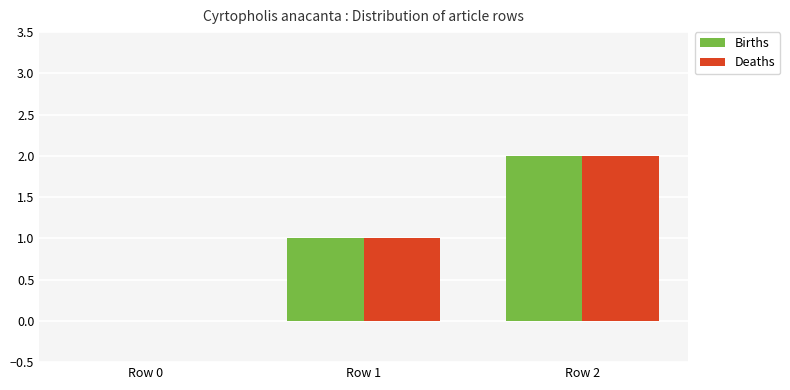

Which label corresponds to the largest value in the chart?

Row 2